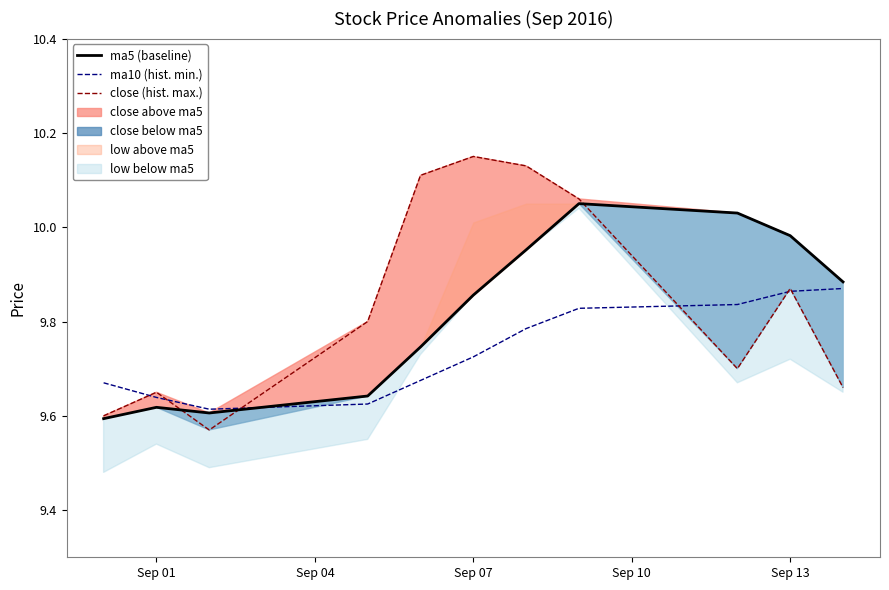

What position from the right is Sep 01?

10